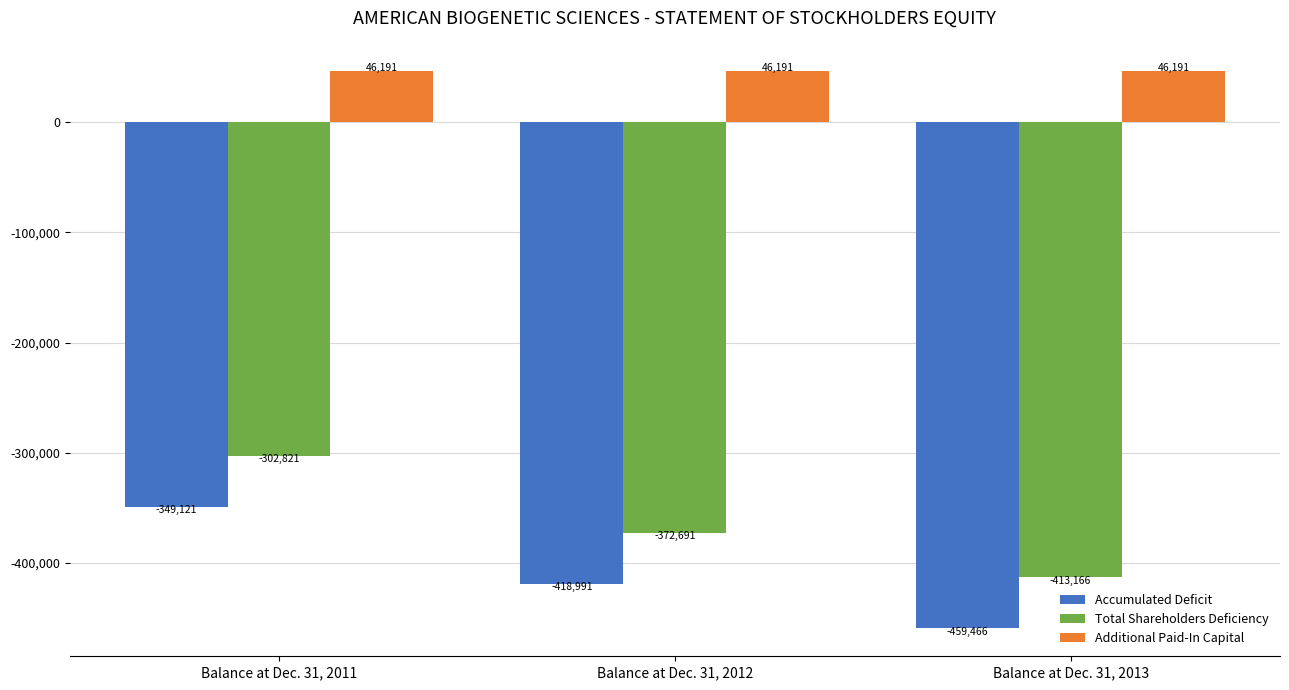

Reading left to right, extract all data points from this chart.

Accumulated Deficit: -349121	-418991	-459466
Total Shareholders Deficiency: -302821	-372691	-413166
Additional Paid-In Capital: 46191	46191	46191